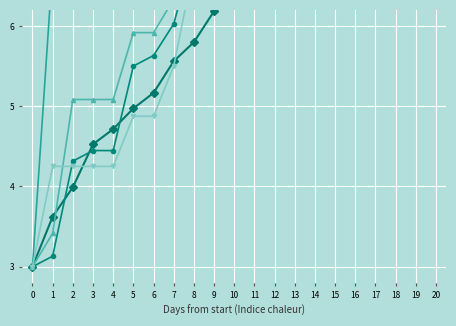

The Sandnes series shows 1.9 at 16. True or false?

False